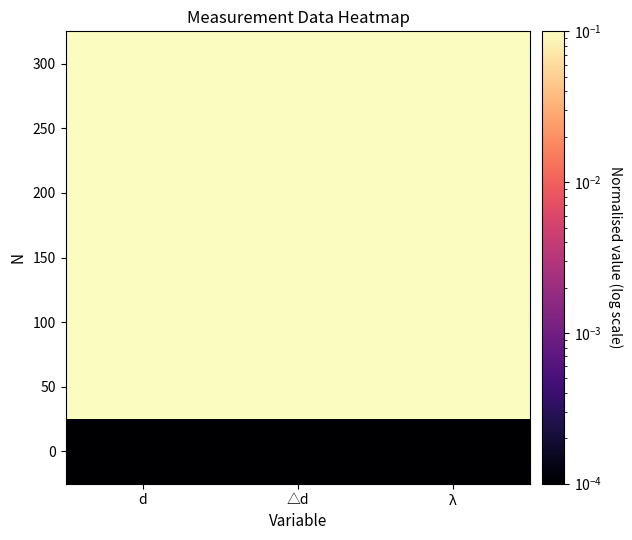

Reading left to right, extract all data points from this chart.

0: d=0.0	△d=0.0	λ=0.0
50: d=0.2	△d=1.0	λ=1.0
100: d=0.3	△d=0.9	λ=0.9
150: d=0.5	△d=1.0	λ=1.0
200: d=0.7	△d=0.9	λ=0.9
250: d=0.8	△d=0.9	λ=0.9
300: d=1.0	△d=1.0	λ=1.0